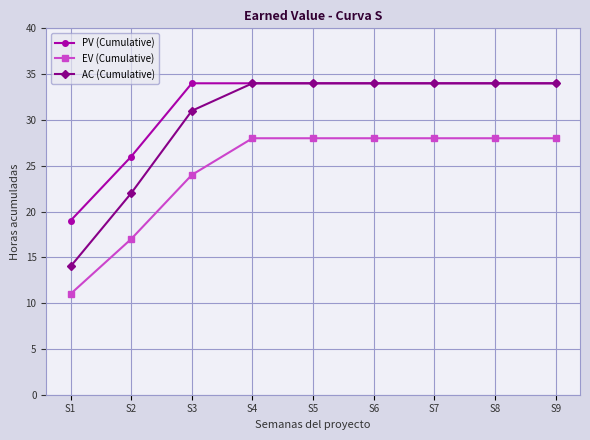

What is the value of the PV (Cumulative) point at the 1st from the left?

19